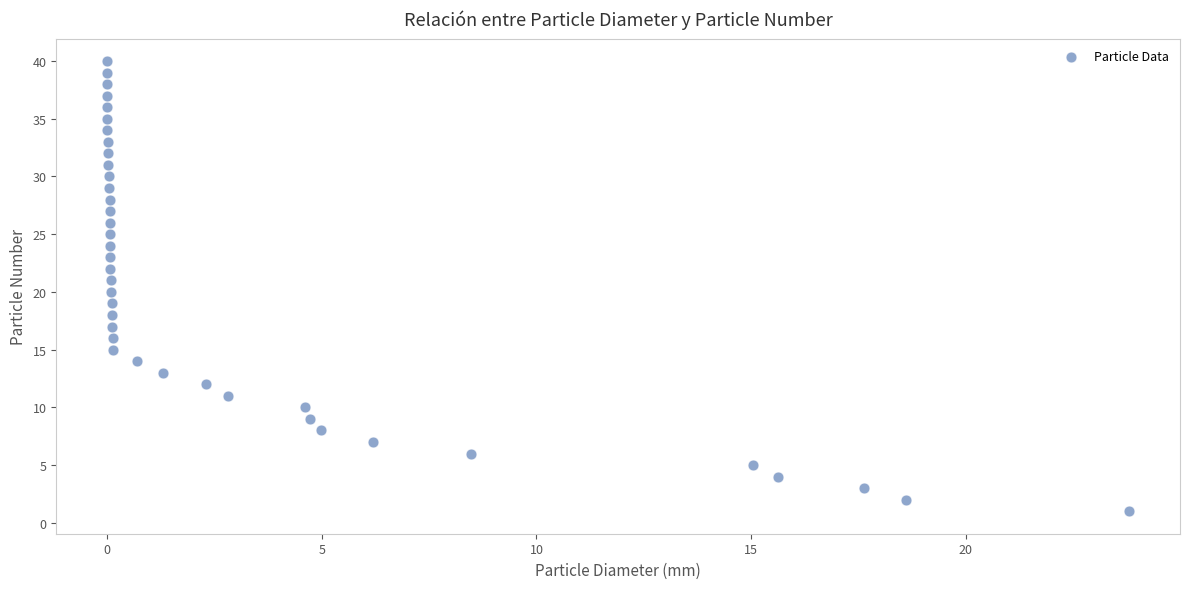

What is the range of Y values (max minus min)?

39